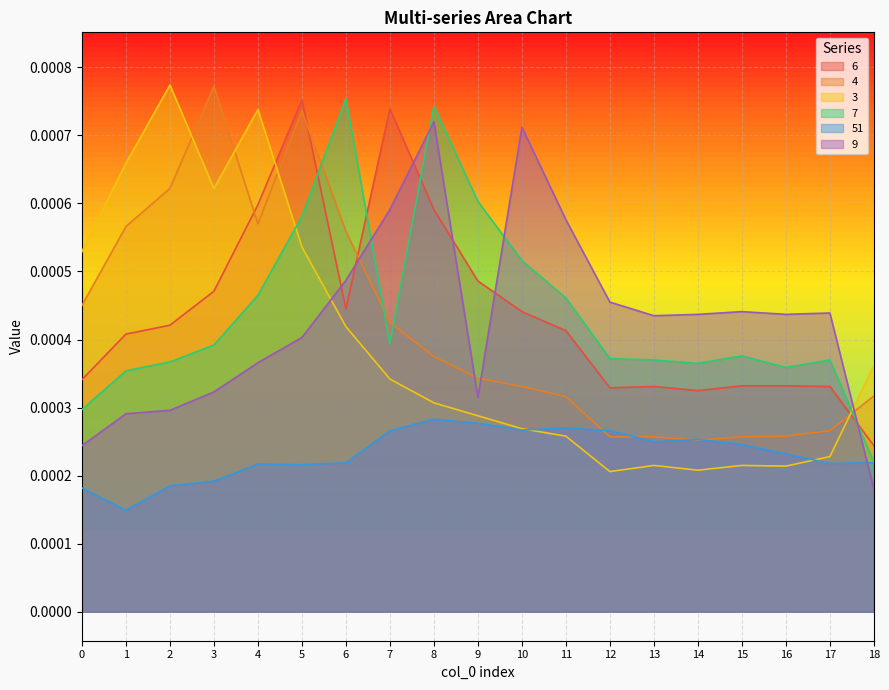

What are all the series names shown in the legend?

6, 4, 3, 7, 51, 9